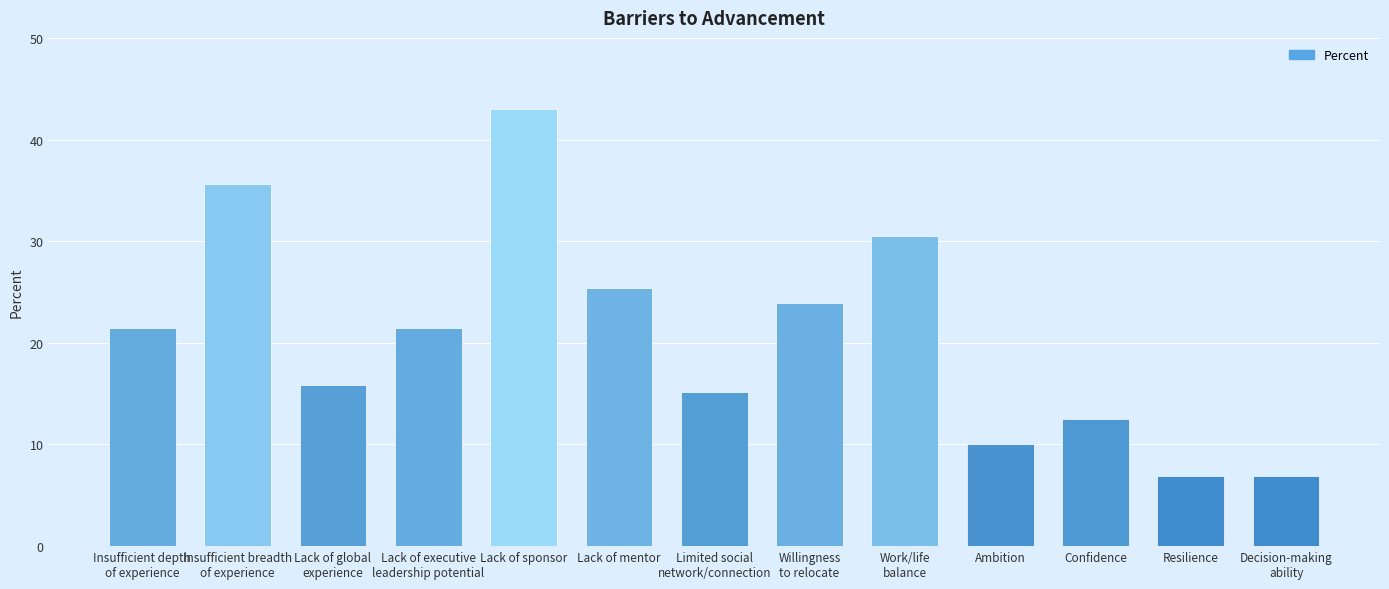

What is the greatest value displayed?

43.0